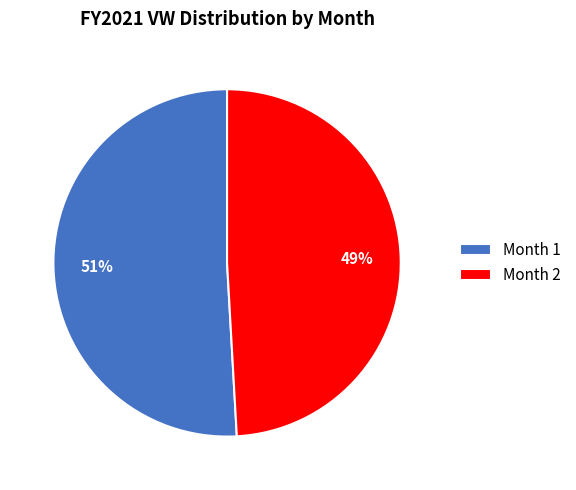

Which category has the smallest portion of the pie?

Month 2